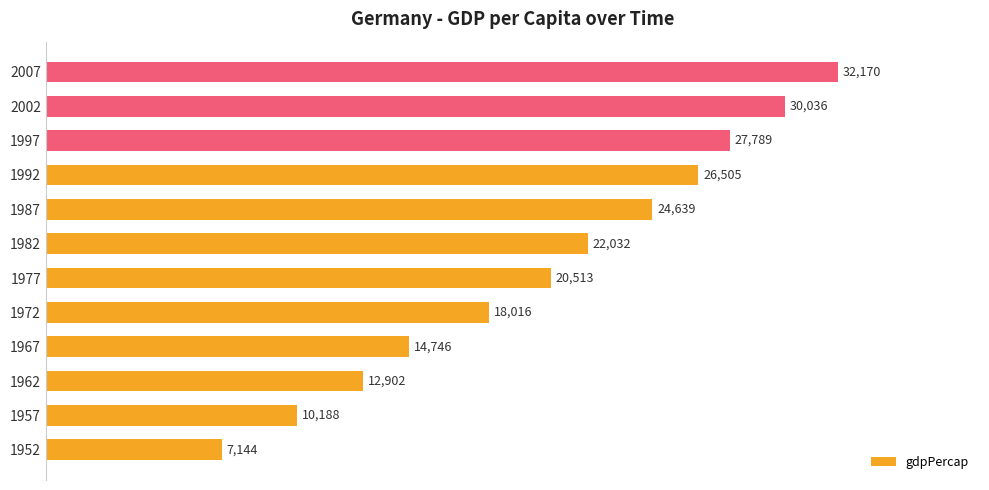

What is the minimum value shown in the chart?

7144.1